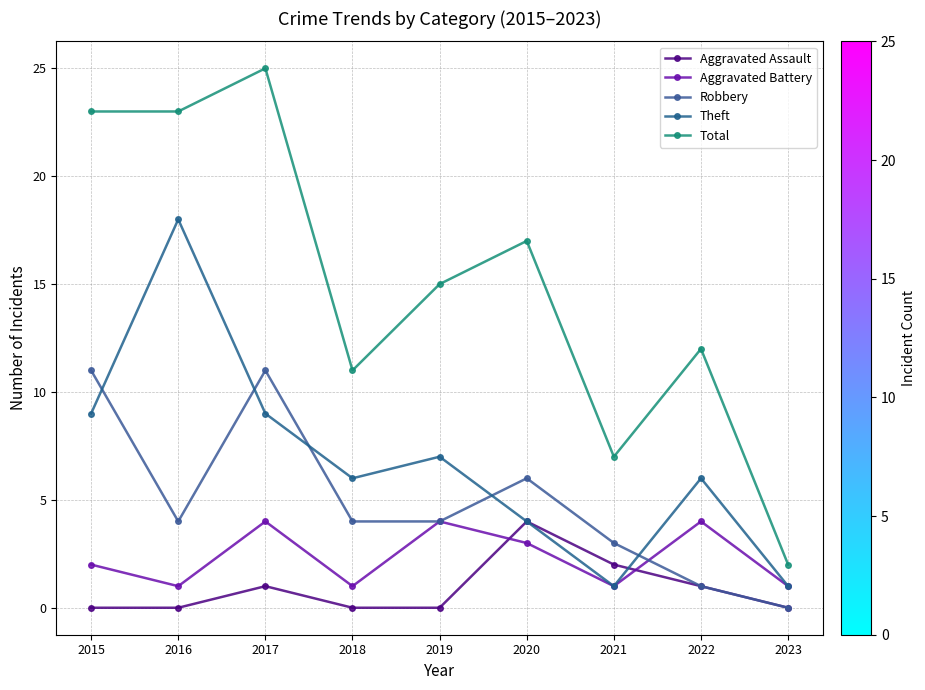

Is the value of Total at 2021 greater than the value of Aggravated Assault at 2016?

Yes